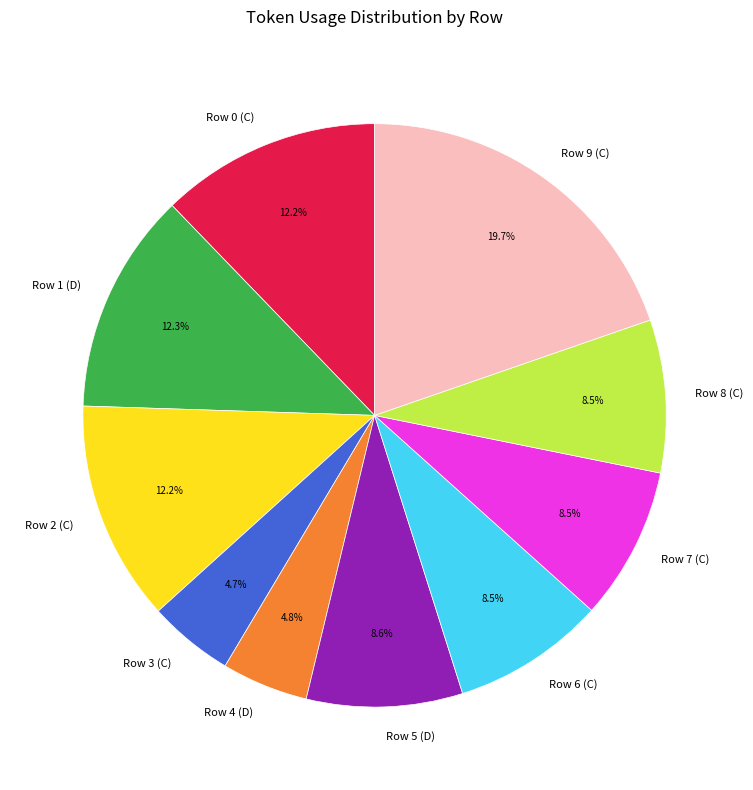

Which has a higher value, Row 8 (C) or Row 0 (C)?

Row 0 (C)